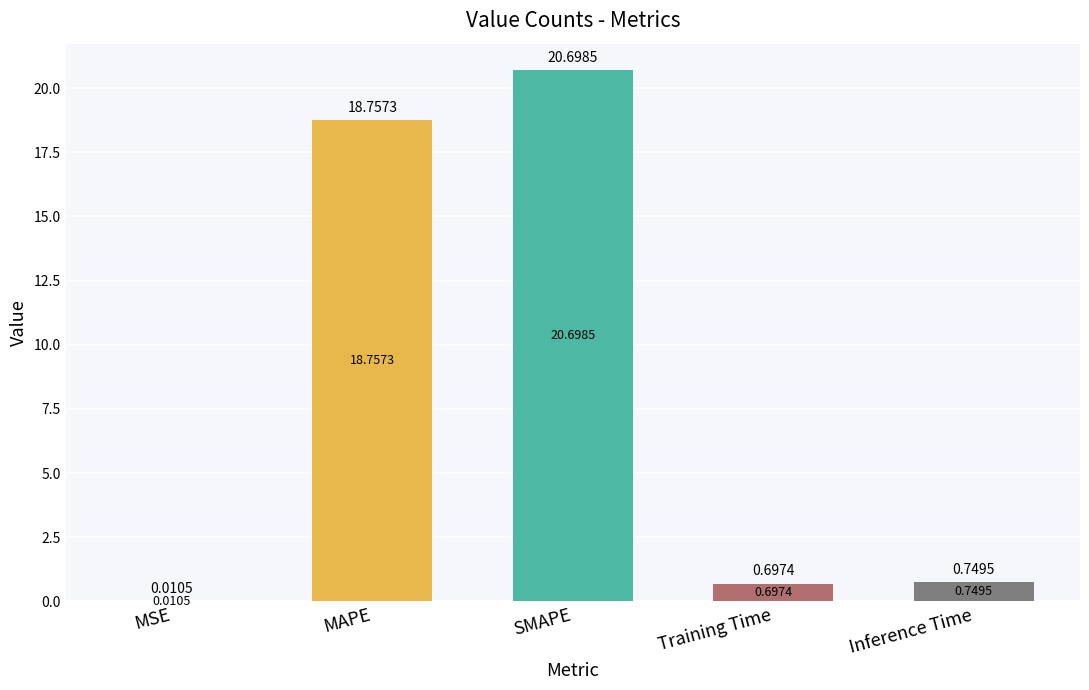

What is the sum of all values?

40.9